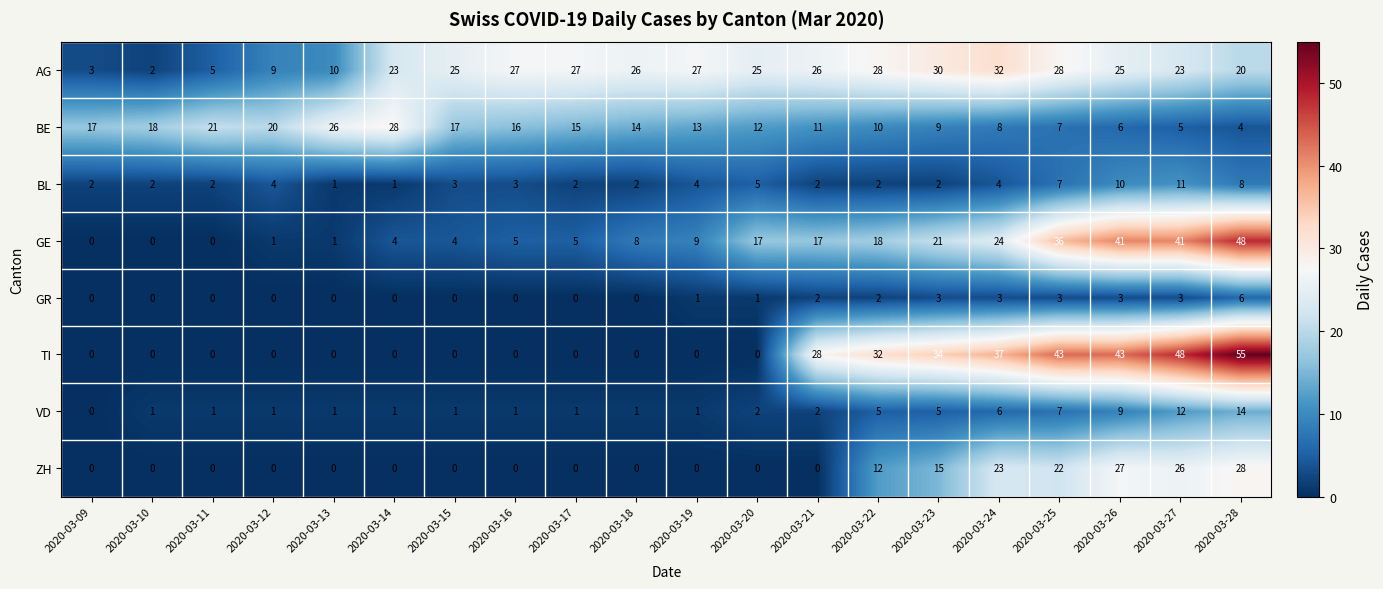

Is it true that GE equals 0 at 2020-03-11?

True